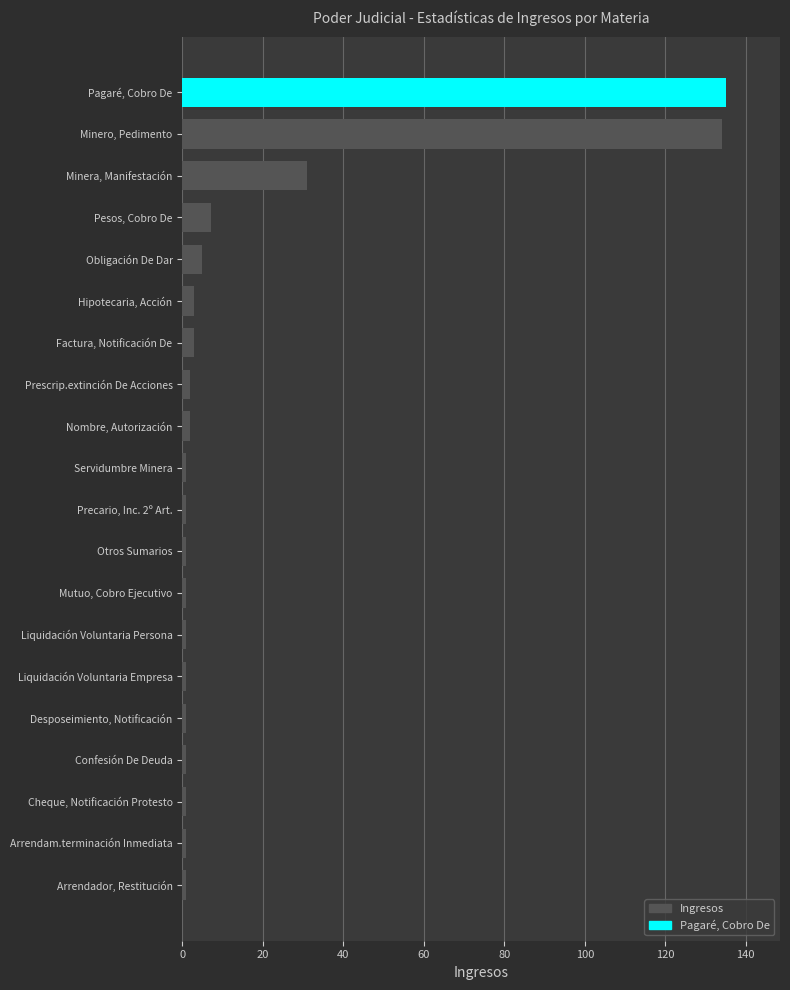

What is the maximum value shown in the chart?

135